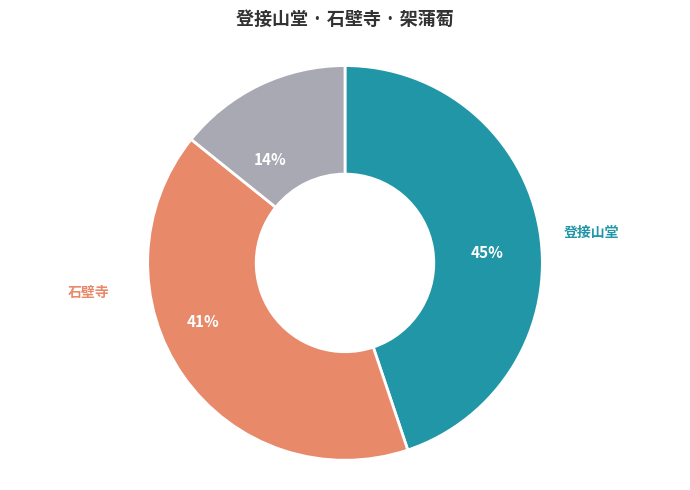

Is there any slice that represents more than half of the pie?

No